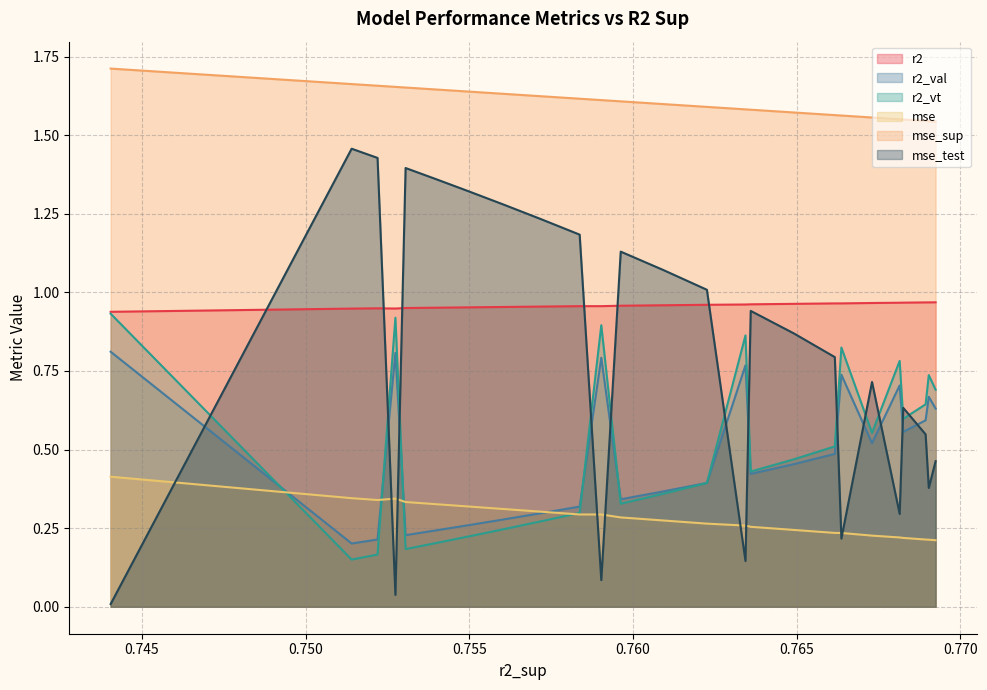

Does the chart display data point markers on the line(s)?

No